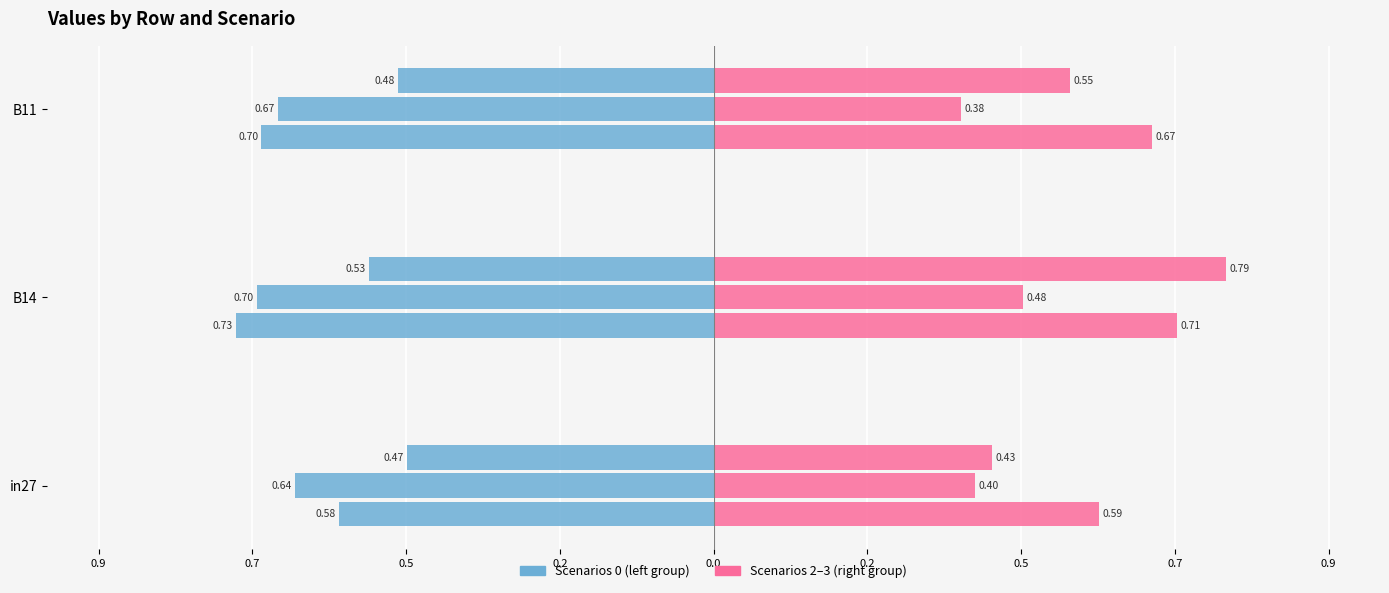

The value of job325_scenario0_602 at B11 is -0.7. True or false?

False